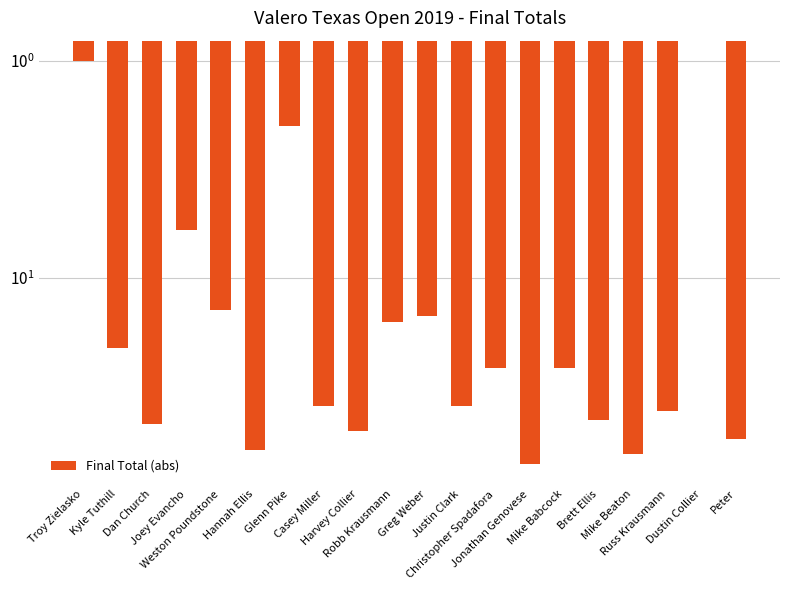

The value at Christopher Spadafora is 26. True or false?

True